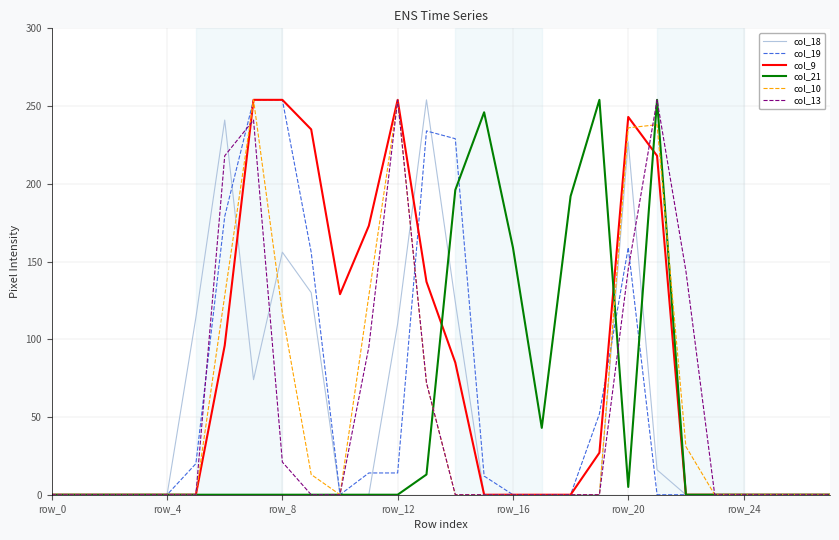

Which series has the largest total across all categories?

col_9